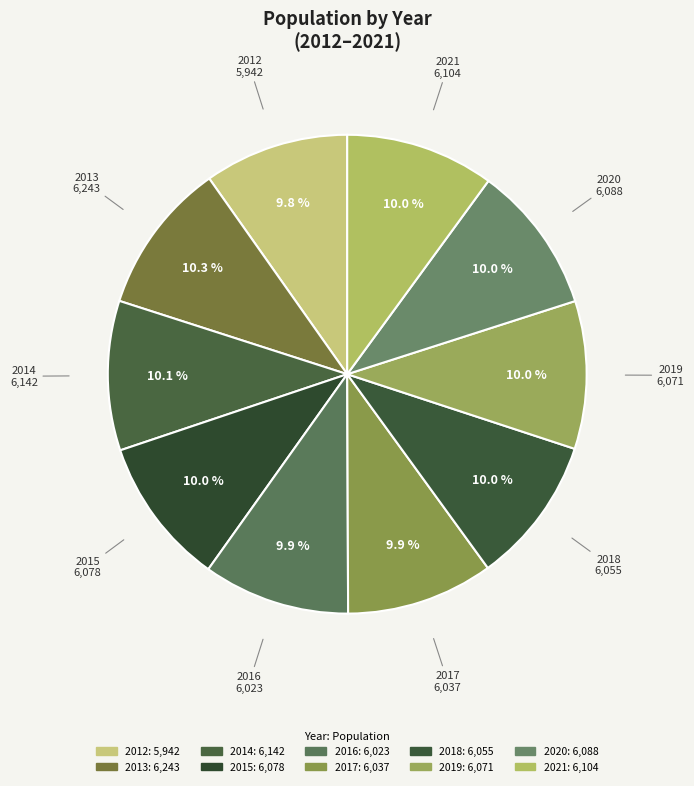

To the nearest percent, what is the combined percentage of 2016 and 2013?

20%